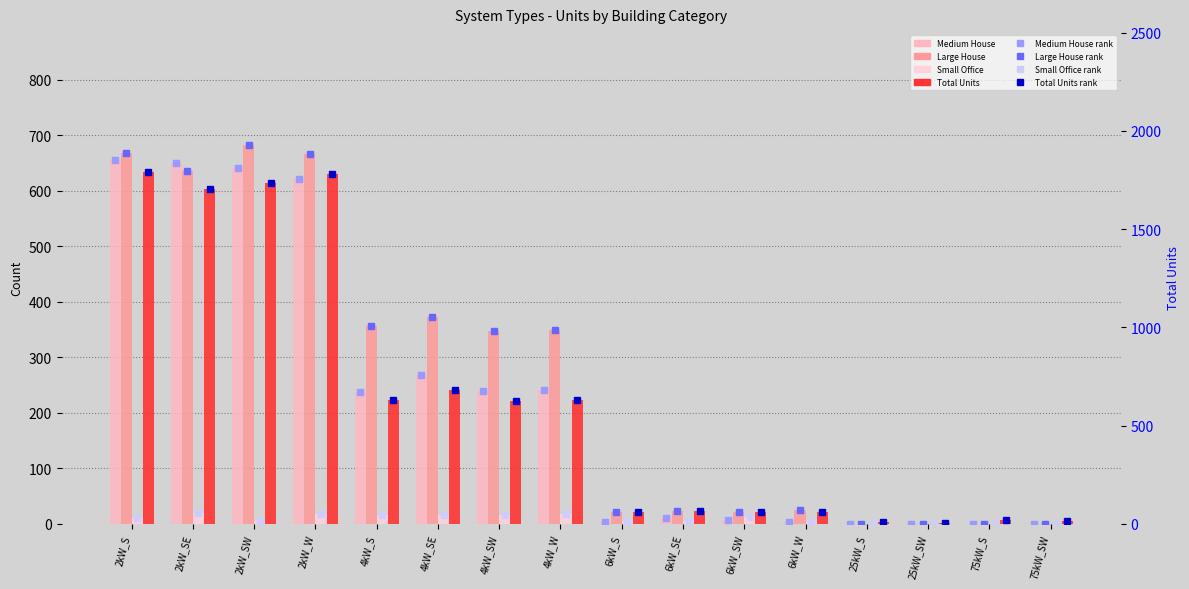

What position from the left is 4kW_SW?

7